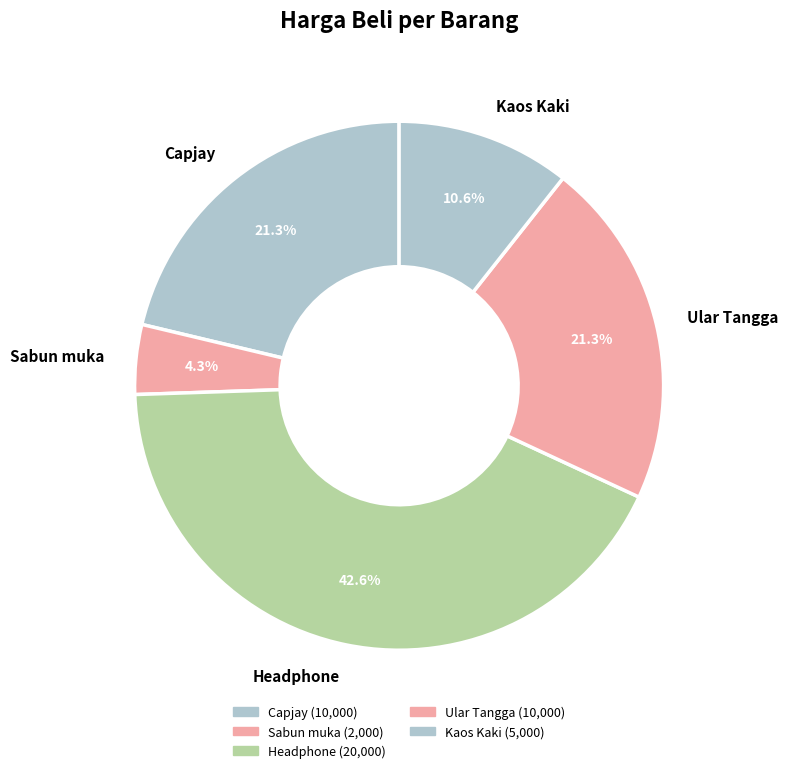

Which slice is the smallest?

Sabun muka